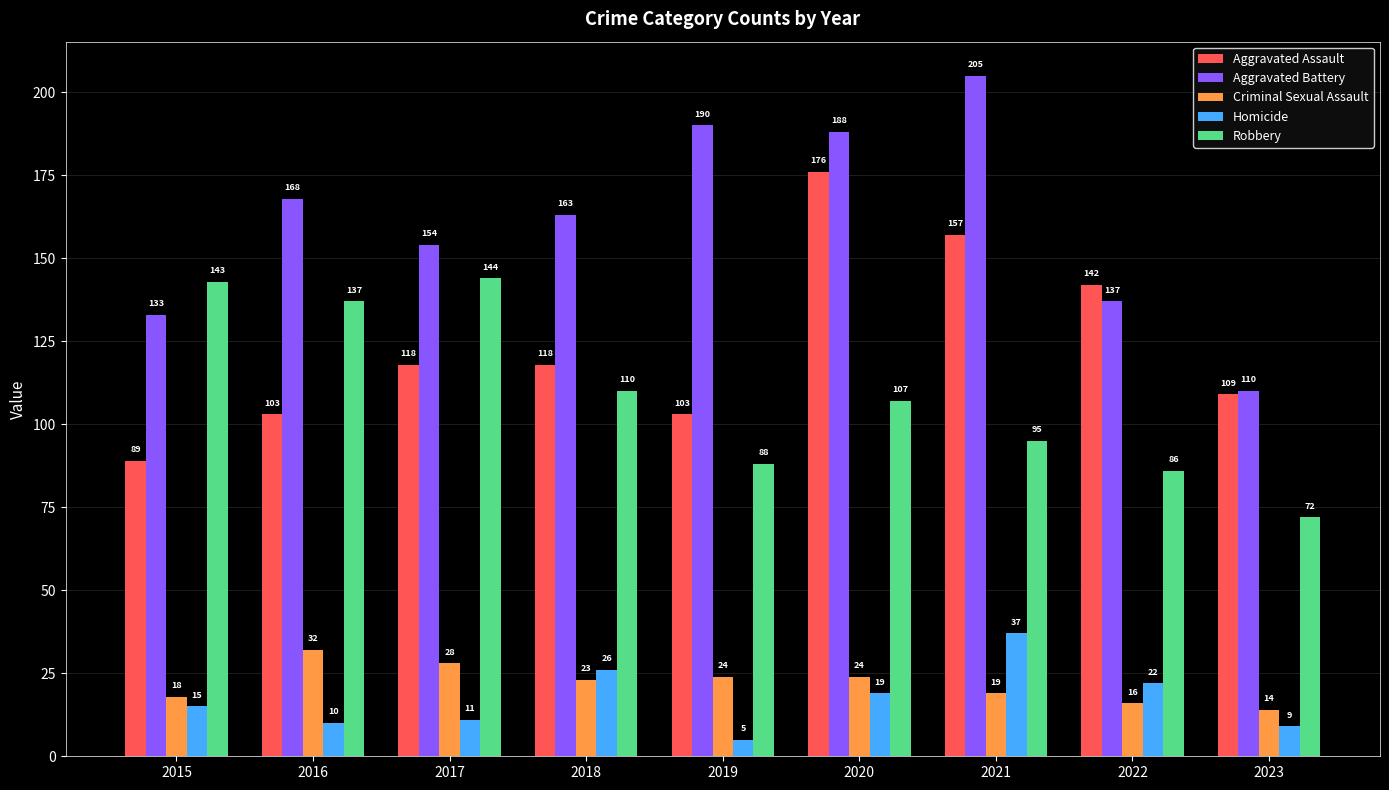

What is the difference between the maximum and second lowest values in the Homicide series?

28